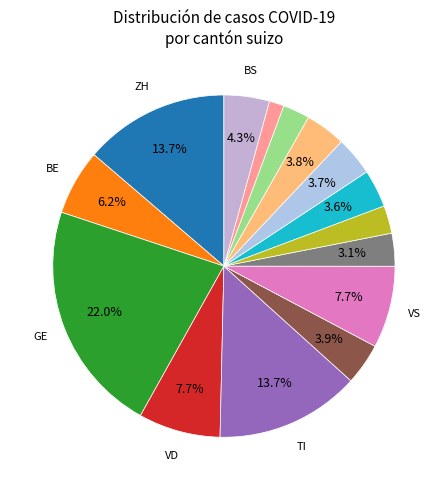

How many slices are in this pie chart?

15